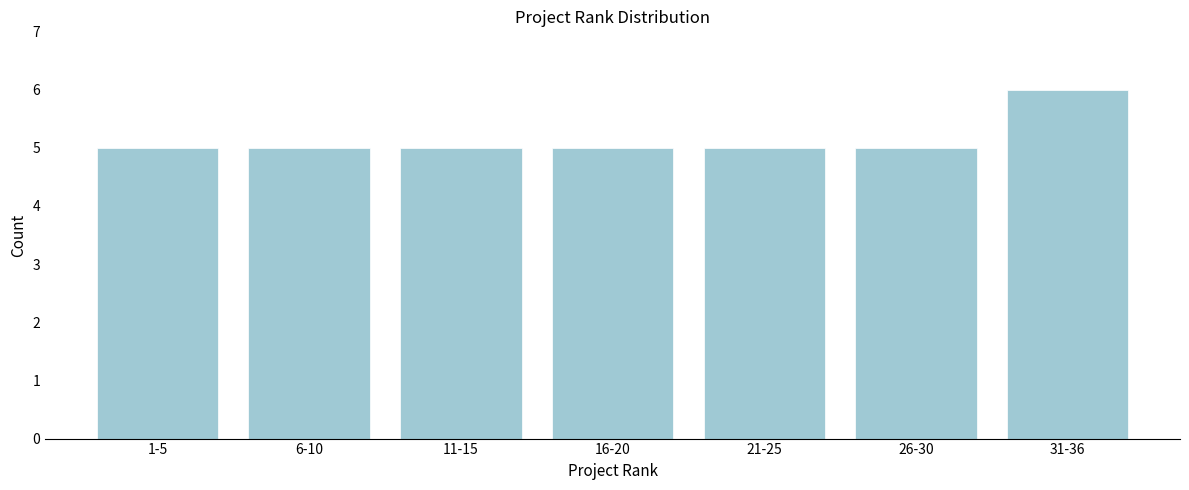

Reading left to right, what are all the values shown in this chart?

5	5	5	5	5	5	6